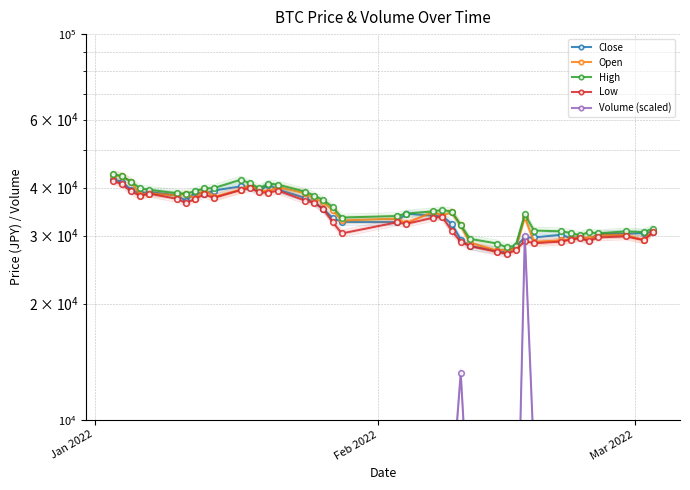

True or false: Low has more than 1 interior local peaks.

True